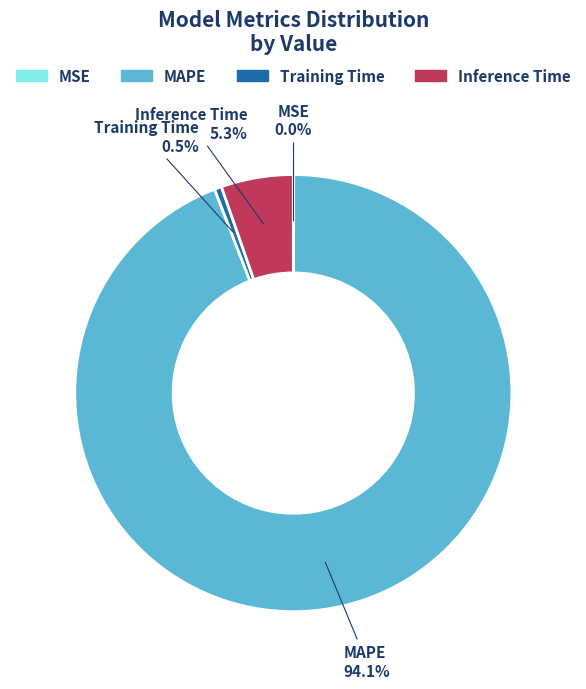

To the nearest percent, what is the difference between the largest and smallest slice percentages?

94%